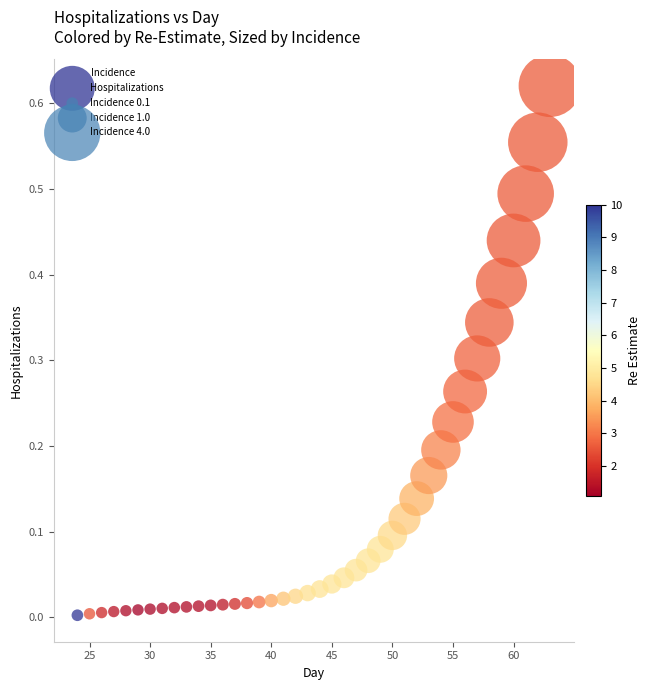

What is the range of X values (max minus min)?

39.0